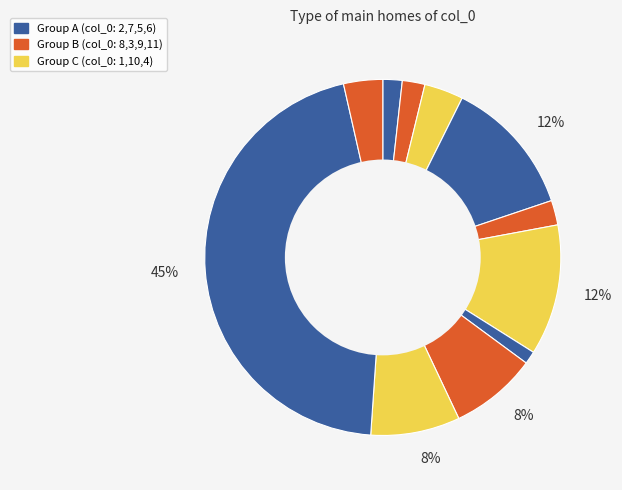

Does any single category account for the majority?

No